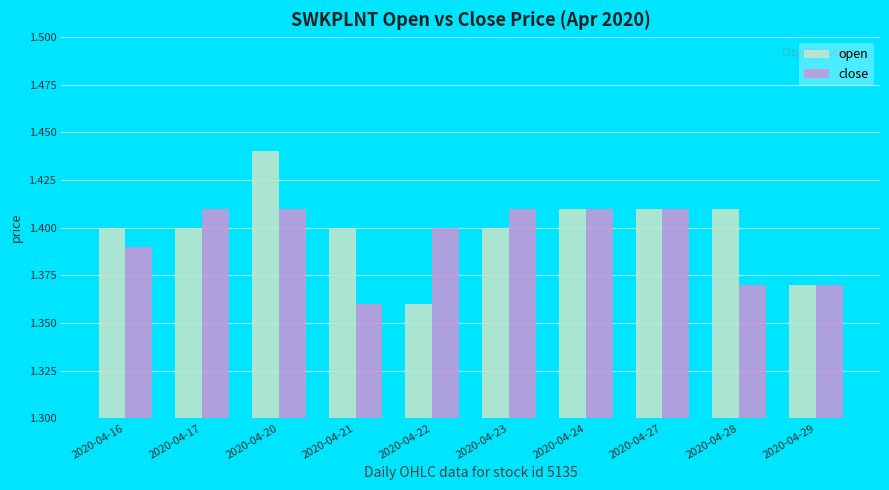

How many bars are there in total?

20